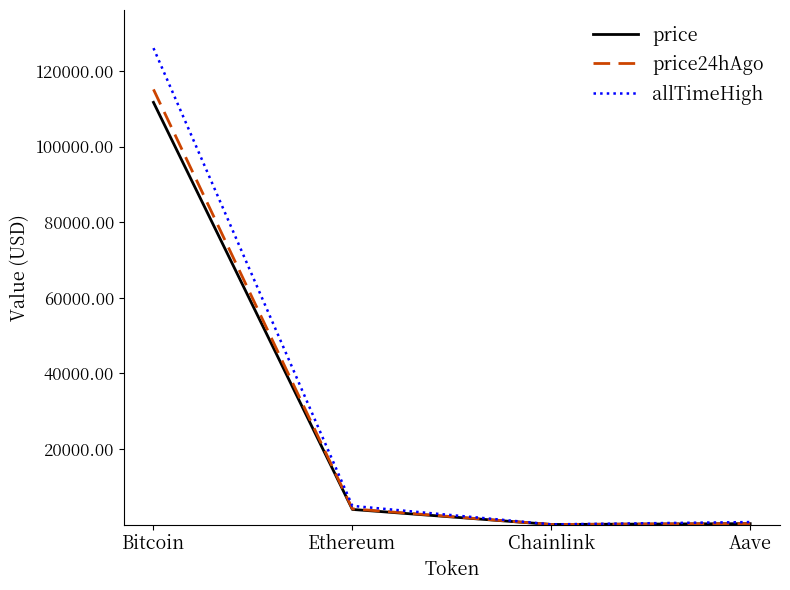

What is the difference between the highest and lowest values at Chainlink?

34.1